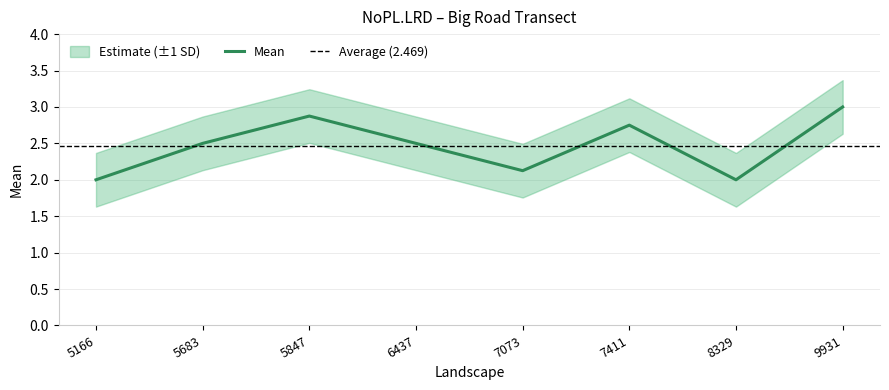

What is the value of the 1st point from the left?

2.0